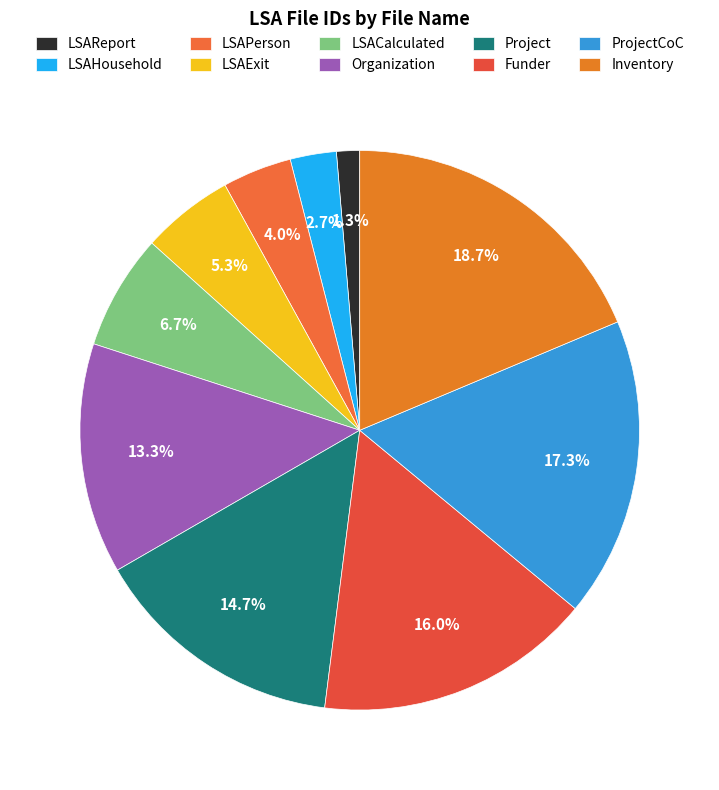

What portion of the pie excludes Organization?

86.7%